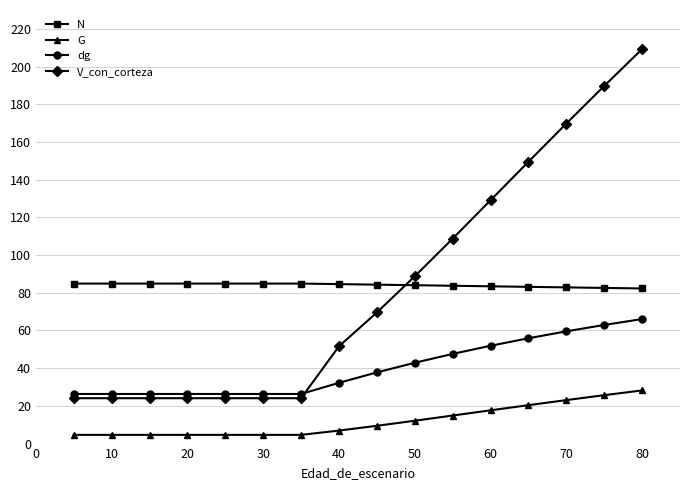

True or false: G and N intersect in this chart.

False